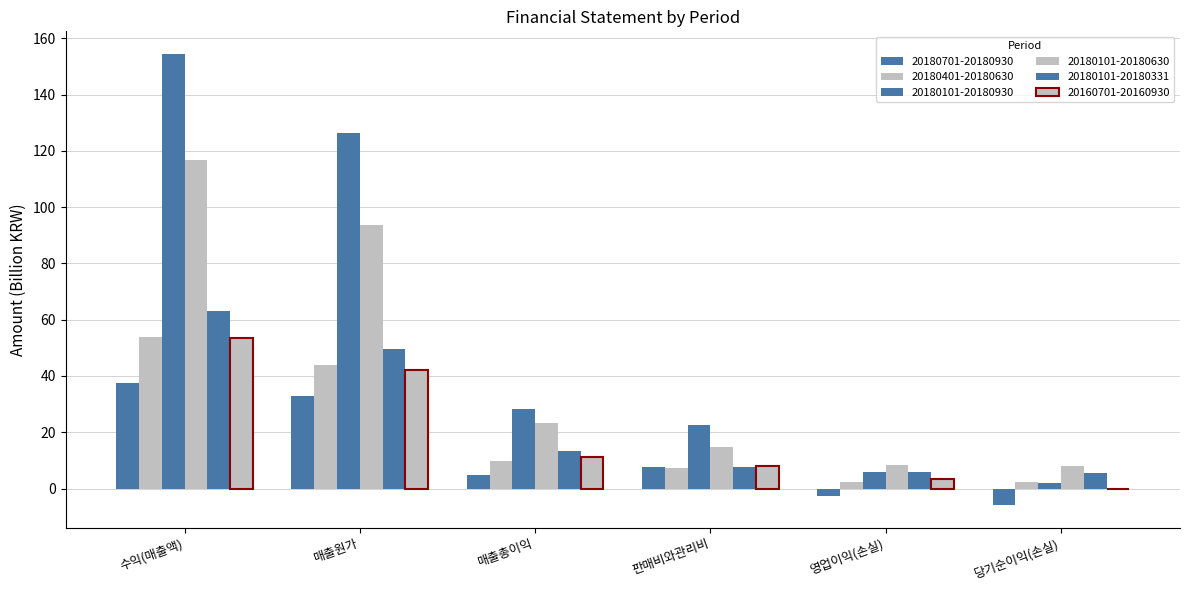

Does the chart contain stacked bars?

No